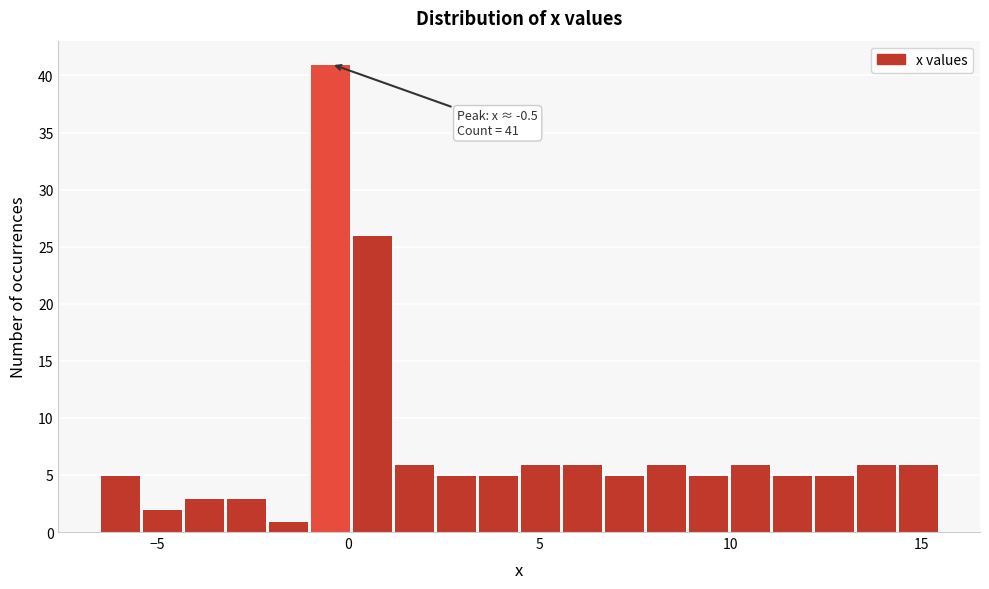

Read against the x-axis, roughly where is the centre of the tallest bar?

-0.5